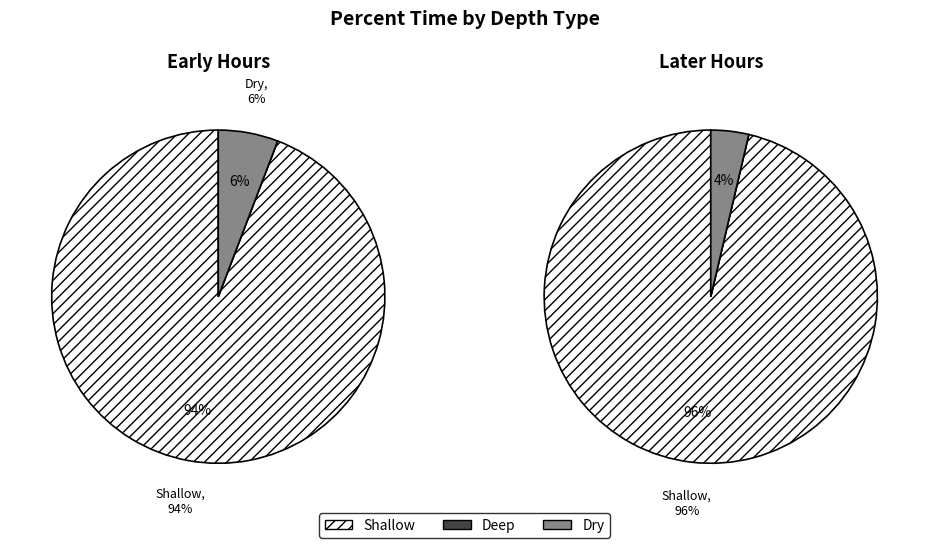

How many slices are in this pie chart?

6